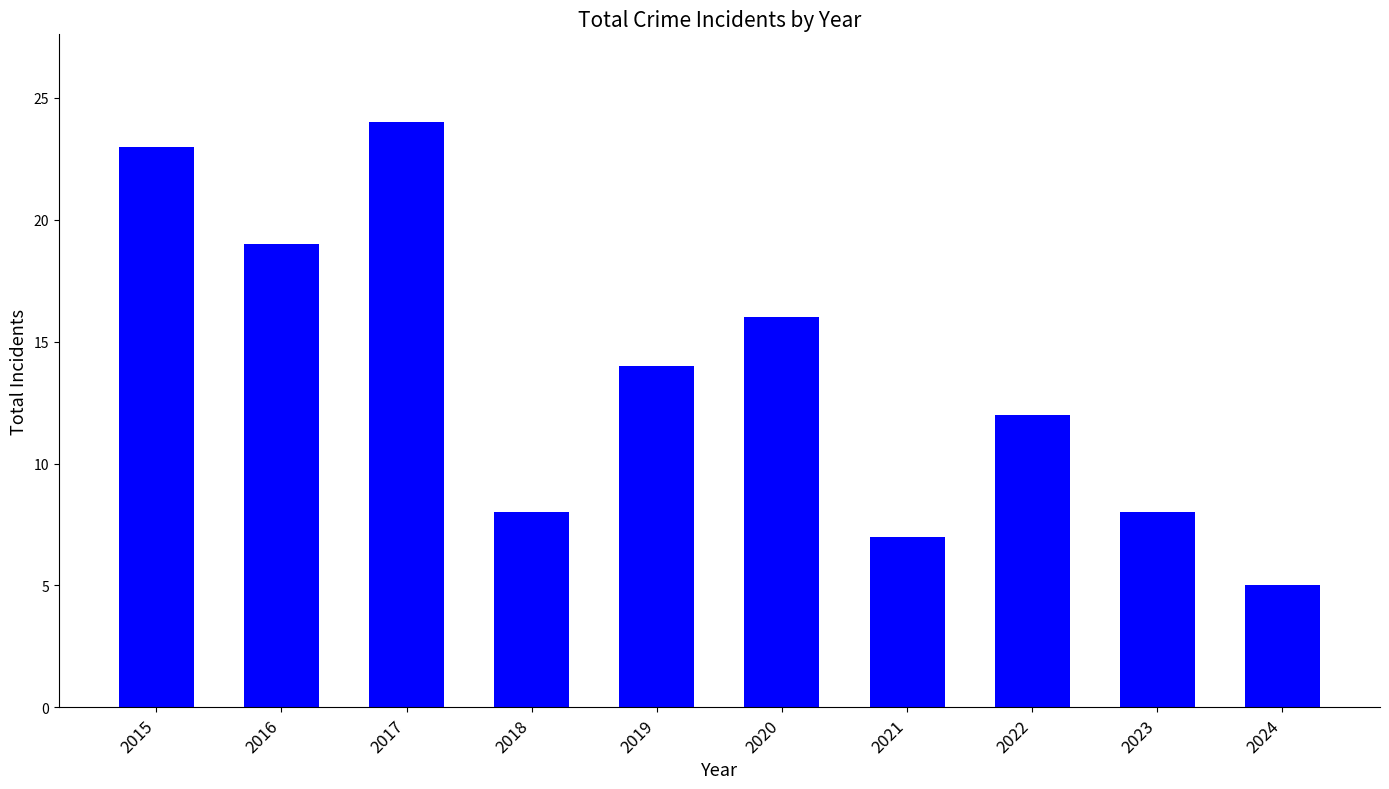

What is the difference between the values at 2022 and 2018?

4